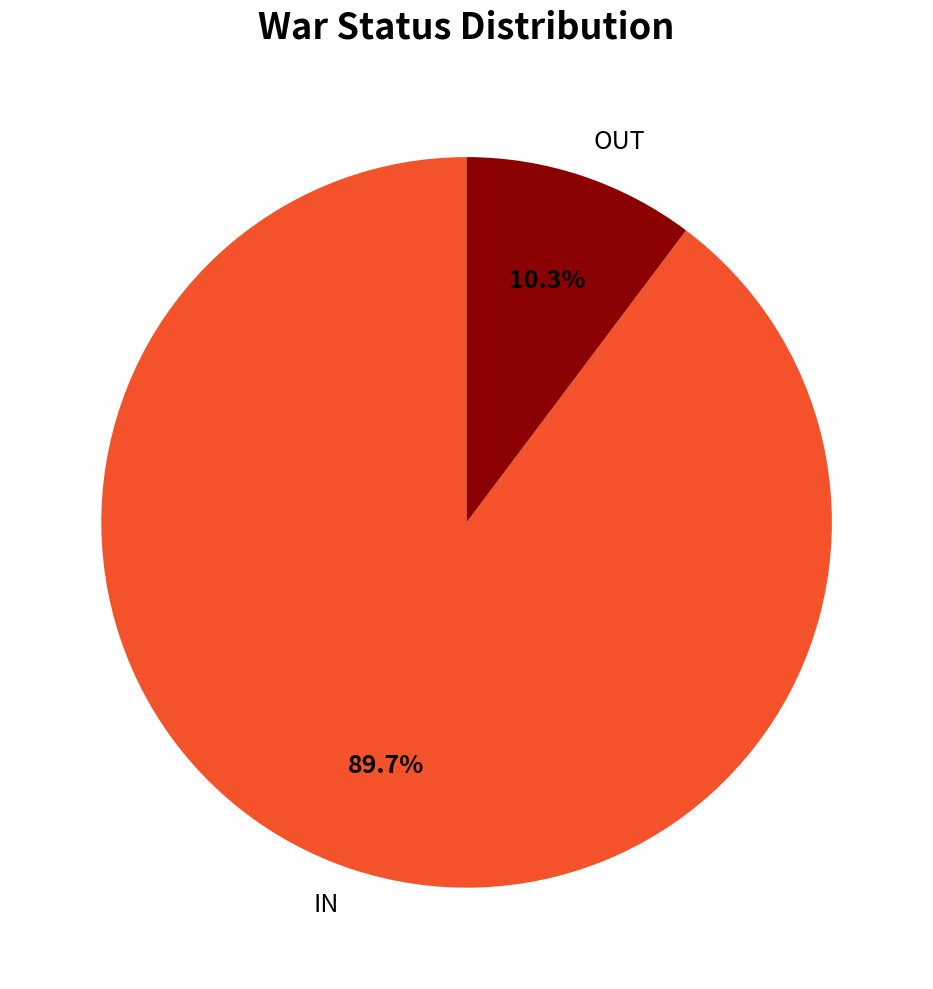

What percentage do IN and OUT together represent?

100.0%